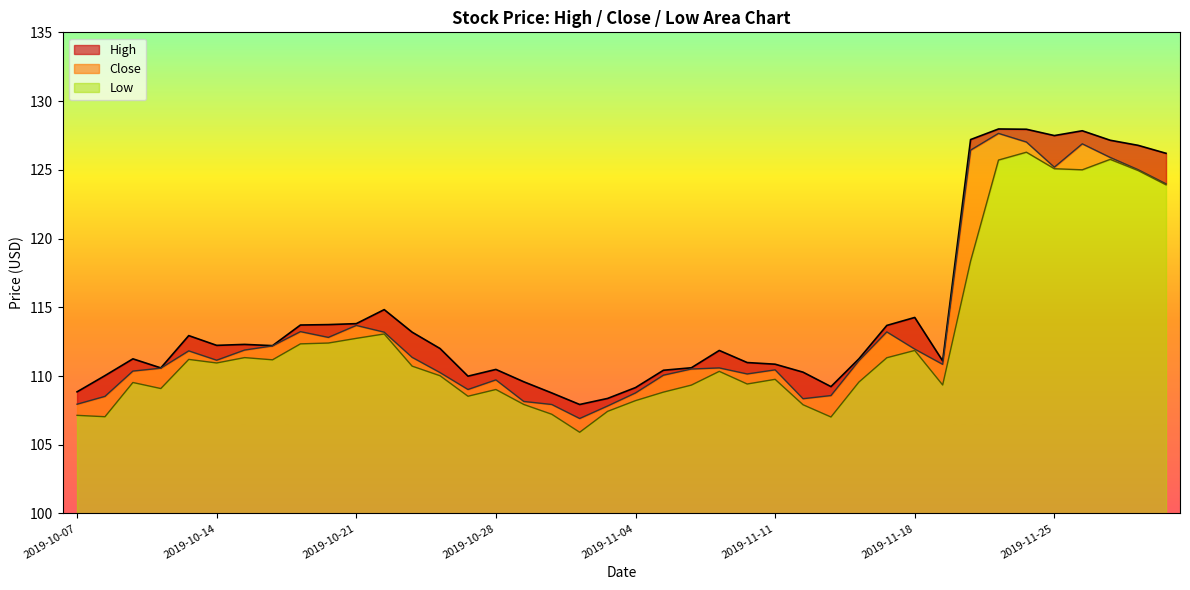

What is the lowest value of the Close series?

106.9